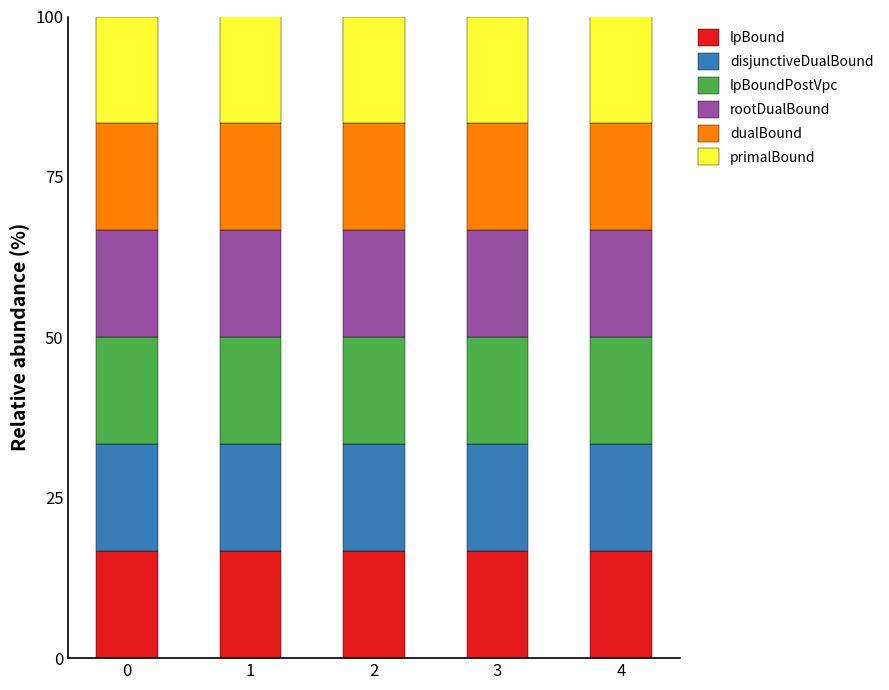

Reading left to right, transcribe the values for lpBound.

0=16.7	1=16.7	2=16.7	3=16.7	4=16.7